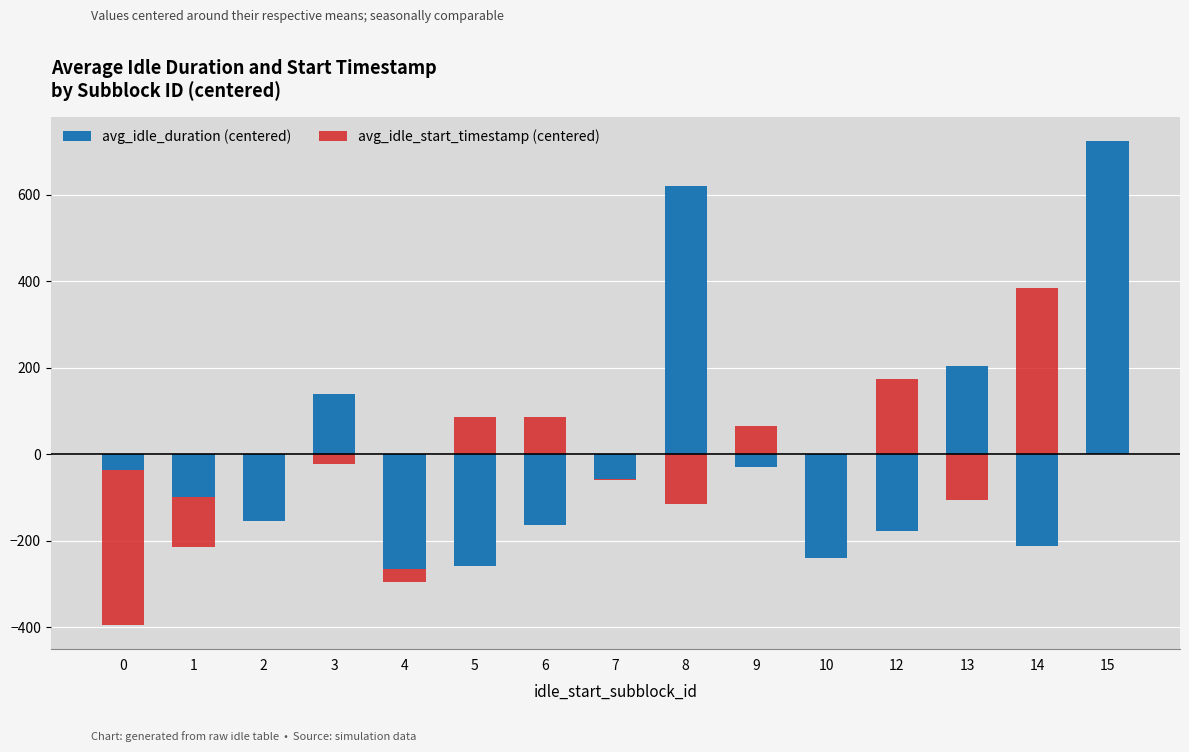

How many bars are there in each group?

2